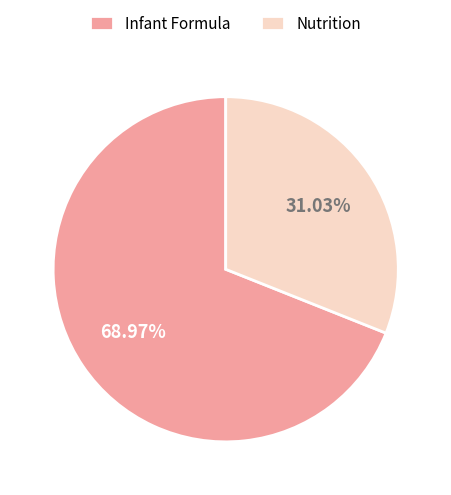

True or false: Nutrition accounts for 44% of the total.

False